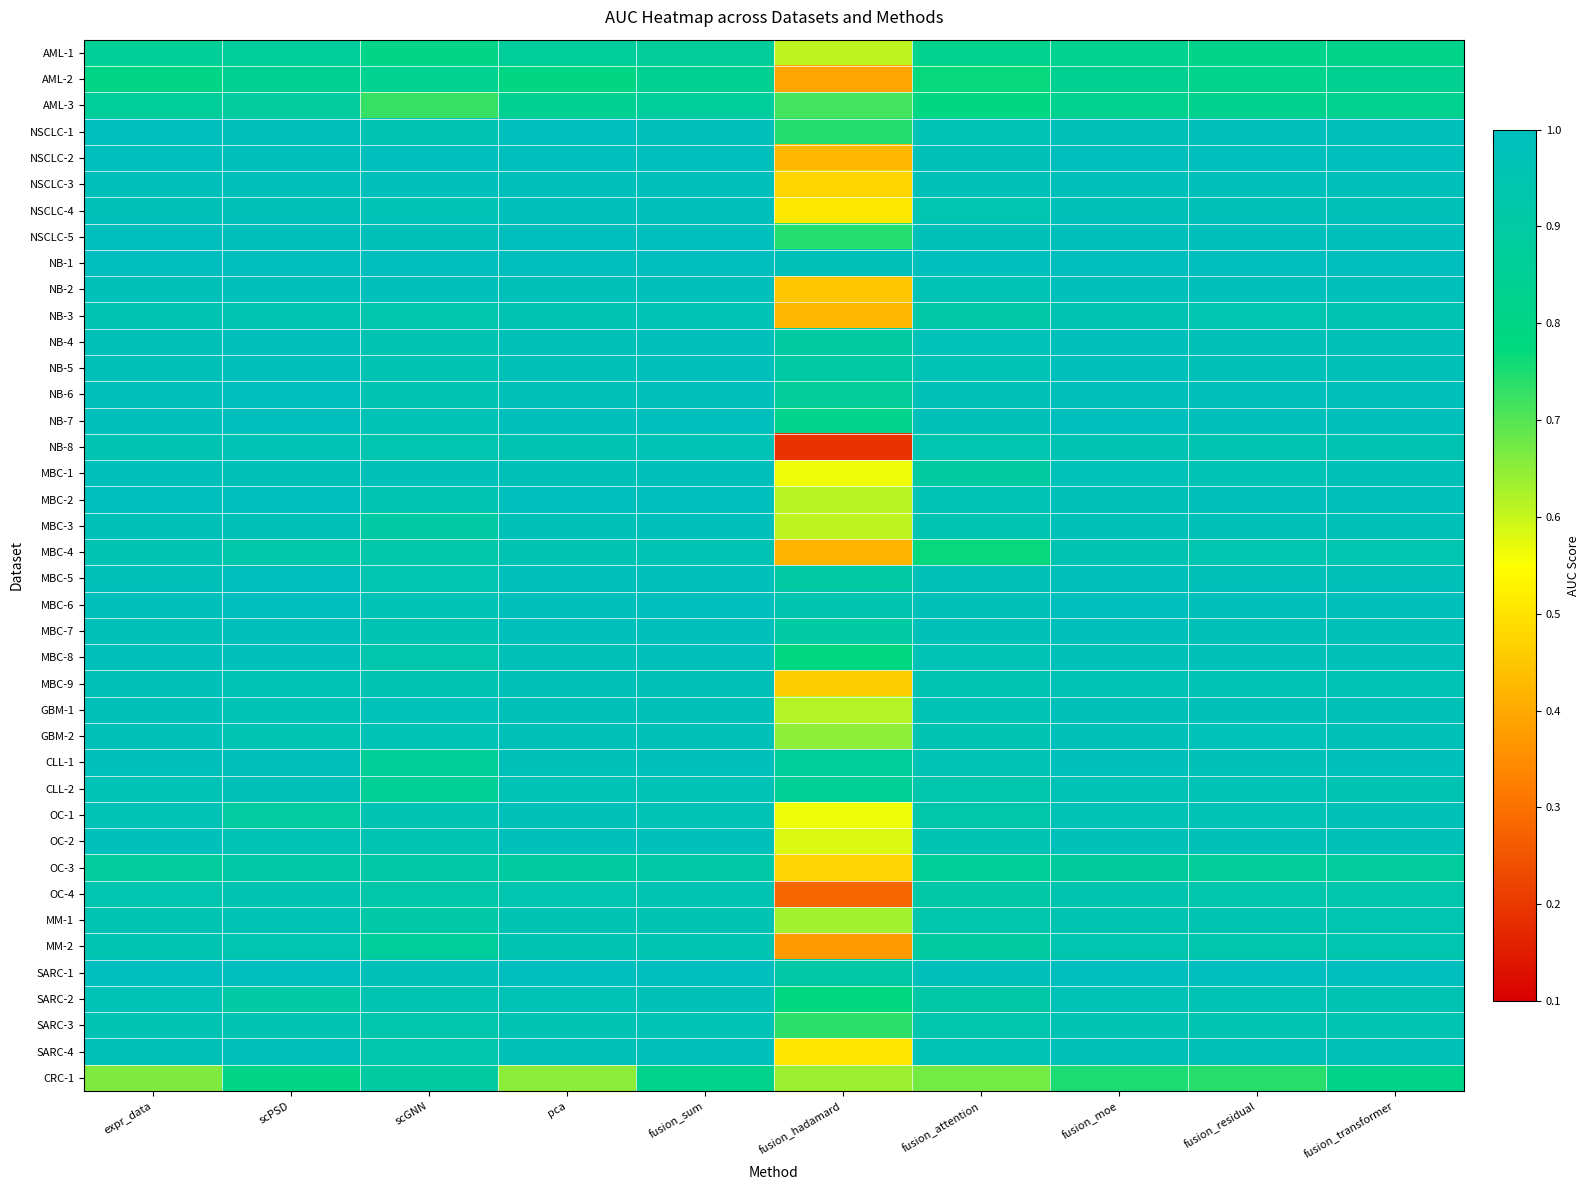

Reading right to left, what are all the values shown in this chart?

AML-1: fusion_transformer=0.8	fusion_residual=0.8	fusion_moe=0.8	fusion_attention=0.8	fusion_hadamard=0.6	fusion_sum=0.9	pca=0.9	scGNN=0.8	scPSD=0.9	expr_data=0.9
AML-2: fusion_transformer=0.8	fusion_residual=0.8	fusion_moe=0.8	fusion_attention=0.8	fusion_hadamard=0.4	fusion_sum=0.8	pca=0.8	scGNN=0.8	scPSD=0.8	expr_data=0.8
AML-3: fusion_transformer=0.8	fusion_residual=0.8	fusion_moe=0.8	fusion_attention=0.8	fusion_hadamard=0.7	fusion_sum=0.9	pca=0.8	scGNN=0.7	scPSD=0.9	expr_data=0.9
NSCLC-1: fusion_transformer=1.0	fusion_residual=1.0	fusion_moe=1.0	fusion_attention=1.0	fusion_hadamard=0.7	fusion_sum=1.0	pca=1.0	scGNN=1.0	scPSD=1.0	expr_data=1.0
NSCLC-2: fusion_transformer=1.0	fusion_residual=1.0	fusion_moe=1.0	fusion_attention=1.0	fusion_hadamard=0.4	fusion_sum=1.0	pca=1.0	scGNN=1.0	scPSD=1.0	expr_data=1.0
NSCLC-3: fusion_transformer=1.0	fusion_residual=1.0	fusion_moe=1.0	fusion_attention=1.0	fusion_hadamard=0.5	fusion_sum=1.0	pca=1.0	scGNN=1.0	scPSD=1.0	expr_data=1.0
NSCLC-4: fusion_transformer=1.0	fusion_residual=1.0	fusion_moe=1.0	fusion_attention=0.9	fusion_hadamard=0.5	fusion_sum=1.0	pca=1.0	scGNN=1.0	scPSD=1.0	expr_data=1.0
NSCLC-5: fusion_transformer=1.0	fusion_residual=1.0	fusion_moe=1.0	fusion_attention=1.0	fusion_hadamard=0.7	fusion_sum=1.0	pca=1.0	scGNN=1.0	scPSD=1.0	expr_data=1.0
NB-1: fusion_transformer=1.0	fusion_residual=1.0	fusion_moe=1.0	fusion_attention=1.0	fusion_hadamard=1.0	fusion_sum=1.0	pca=1.0	scGNN=1.0	scPSD=1.0	expr_data=1.0
NB-2: fusion_transformer=1.0	fusion_residual=1.0	fusion_moe=1.0	fusion_attention=1.0	fusion_hadamard=0.4	fusion_sum=1.0	pca=1.0	scGNN=1.0	scPSD=1.0	expr_data=1.0
NB-3: fusion_transformer=0.9	fusion_residual=0.9	fusion_moe=1.0	fusion_attention=0.9	fusion_hadamard=0.4	fusion_sum=1.0	pca=1.0	scGNN=0.9	scPSD=1.0	expr_data=1.0
NB-4: fusion_transformer=1.0	fusion_residual=1.0	fusion_moe=1.0	fusion_attention=1.0	fusion_hadamard=0.9	fusion_sum=1.0	pca=1.0	scGNN=1.0	scPSD=1.0	expr_data=1.0
NB-5: fusion_transformer=1.0	fusion_residual=1.0	fusion_moe=1.0	fusion_attention=1.0	fusion_hadamard=0.9	fusion_sum=1.0	pca=1.0	scGNN=1.0	scPSD=1.0	expr_data=1.0
NB-6: fusion_transformer=1.0	fusion_residual=1.0	fusion_moe=1.0	fusion_attention=1.0	fusion_hadamard=0.9	fusion_sum=1.0	pca=1.0	scGNN=1.0	scPSD=1.0	expr_data=1.0
NB-7: fusion_transformer=1.0	fusion_residual=1.0	fusion_moe=1.0	fusion_attention=1.0	fusion_hadamard=0.8	fusion_sum=1.0	pca=1.0	scGNN=1.0	scPSD=1.0	expr_data=1.0
NB-8: fusion_transformer=1.0	fusion_residual=1.0	fusion_moe=1.0	fusion_attention=0.9	fusion_hadamard=0.2	fusion_sum=1.0	pca=1.0	scGNN=0.9	scPSD=1.0	expr_data=1.0
MBC-1: fusion_transformer=1.0	fusion_residual=1.0	fusion_moe=1.0	fusion_attention=0.9	fusion_hadamard=0.6	fusion_sum=1.0	pca=1.0	scGNN=1.0	scPSD=1.0	expr_data=1.0
MBC-2: fusion_transformer=1.0	fusion_residual=1.0	fusion_moe=1.0	fusion_attention=1.0	fusion_hadamard=0.6	fusion_sum=1.0	pca=1.0	scGNN=1.0	scPSD=1.0	expr_data=1.0
MBC-3: fusion_transformer=1.0	fusion_residual=1.0	fusion_moe=1.0	fusion_attention=1.0	fusion_hadamard=0.6	fusion_sum=1.0	pca=1.0	scGNN=0.9	scPSD=1.0	expr_data=1.0
MBC-4: fusion_transformer=0.9	fusion_residual=0.9	fusion_moe=0.9	fusion_attention=0.8	fusion_hadamard=0.4	fusion_sum=1.0	pca=1.0	scGNN=0.9	scPSD=0.9	expr_data=1.0
MBC-5: fusion_transformer=1.0	fusion_residual=1.0	fusion_moe=1.0	fusion_attention=1.0	fusion_hadamard=0.9	fusion_sum=1.0	pca=1.0	scGNN=0.9	scPSD=1.0	expr_data=1.0
MBC-6: fusion_transformer=1.0	fusion_residual=1.0	fusion_moe=1.0	fusion_attention=1.0	fusion_hadamard=0.9	fusion_sum=1.0	pca=1.0	scGNN=1.0	scPSD=1.0	expr_data=1.0
MBC-7: fusion_transformer=1.0	fusion_residual=1.0	fusion_moe=1.0	fusion_attention=1.0	fusion_hadamard=0.9	fusion_sum=1.0	pca=1.0	scGNN=1.0	scPSD=1.0	expr_data=1.0
MBC-8: fusion_transformer=1.0	fusion_residual=1.0	fusion_moe=1.0	fusion_attention=1.0	fusion_hadamard=0.8	fusion_sum=1.0	pca=1.0	scGNN=0.9	scPSD=1.0	expr_data=1.0
MBC-9: fusion_transformer=1.0	fusion_residual=1.0	fusion_moe=1.0	fusion_attention=1.0	fusion_hadamard=0.5	fusion_sum=1.0	pca=1.0	scGNN=1.0	scPSD=1.0	expr_data=1.0
GBM-1: fusion_transformer=1.0	fusion_residual=1.0	fusion_moe=1.0	fusion_attention=1.0	fusion_hadamard=0.6	fusion_sum=1.0	pca=1.0	scGNN=1.0	scPSD=1.0	expr_data=1.0
GBM-2: fusion_transformer=1.0	fusion_residual=1.0	fusion_moe=1.0	fusion_attention=1.0	fusion_hadamard=0.6	fusion_sum=1.0	pca=1.0	scGNN=1.0	scPSD=1.0	expr_data=1.0
CLL-1: fusion_transformer=1.0	fusion_residual=1.0	fusion_moe=1.0	fusion_attention=1.0	fusion_hadamard=0.9	fusion_sum=1.0	pca=1.0	scGNN=0.9	scPSD=1.0	expr_data=1.0
CLL-2: fusion_transformer=1.0	fusion_residual=1.0	fusion_moe=1.0	fusion_attention=0.9	fusion_hadamard=0.9	fusion_sum=1.0	pca=1.0	scGNN=0.9	scPSD=1.0	expr_data=1.0
OC-1: fusion_transformer=1.0	fusion_residual=1.0	fusion_moe=1.0	fusion_attention=0.9	fusion_hadamard=0.6	fusion_sum=1.0	pca=1.0	scGNN=1.0	scPSD=0.9	expr_data=1.0
OC-2: fusion_transformer=1.0	fusion_residual=1.0	fusion_moe=1.0	fusion_attention=1.0	fusion_hadamard=0.6	fusion_sum=1.0	pca=1.0	scGNN=1.0	scPSD=1.0	expr_data=1.0
OC-3: fusion_transformer=0.9	fusion_residual=0.9	fusion_moe=0.9	fusion_attention=0.9	fusion_hadamard=0.5	fusion_sum=0.9	pca=0.9	scGNN=0.9	scPSD=0.9	expr_data=0.9
OC-4: fusion_transformer=0.9	fusion_residual=0.9	fusion_moe=0.9	fusion_attention=0.9	fusion_hadamard=0.3	fusion_sum=1.0	pca=0.9	scGNN=0.9	scPSD=1.0	expr_data=0.9
MM-1: fusion_transformer=0.9	fusion_residual=1.0	fusion_moe=1.0	fusion_attention=0.9	fusion_hadamard=0.6	fusion_sum=1.0	pca=1.0	scGNN=0.9	scPSD=1.0	expr_data=1.0
MM-2: fusion_transformer=0.9	fusion_residual=0.9	fusion_moe=0.9	fusion_attention=0.9	fusion_hadamard=0.4	fusion_sum=1.0	pca=1.0	scGNN=0.9	scPSD=0.9	expr_data=1.0
SARC-1: fusion_transformer=1.0	fusion_residual=1.0	fusion_moe=1.0	fusion_attention=1.0	fusion_hadamard=0.9	fusion_sum=1.0	pca=1.0	scGNN=1.0	scPSD=1.0	expr_data=1.0
SARC-2: fusion_transformer=1.0	fusion_residual=1.0	fusion_moe=1.0	fusion_attention=0.9	fusion_hadamard=0.8	fusion_sum=1.0	pca=1.0	scGNN=1.0	scPSD=0.9	expr_data=1.0
SARC-3: fusion_transformer=1.0	fusion_residual=1.0	fusion_moe=1.0	fusion_attention=0.9	fusion_hadamard=0.7	fusion_sum=1.0	pca=1.0	scGNN=0.9	scPSD=1.0	expr_data=1.0
SARC-4: fusion_transformer=1.0	fusion_residual=1.0	fusion_moe=1.0	fusion_attention=1.0	fusion_hadamard=0.5	fusion_sum=1.0	pca=1.0	scGNN=0.9	scPSD=1.0	expr_data=1.0
CRC-1: fusion_transformer=0.8	fusion_residual=0.7	fusion_moe=0.8	fusion_attention=0.7	fusion_hadamard=0.6	fusion_sum=0.8	pca=0.7	scGNN=0.9	scPSD=0.8	expr_data=0.7